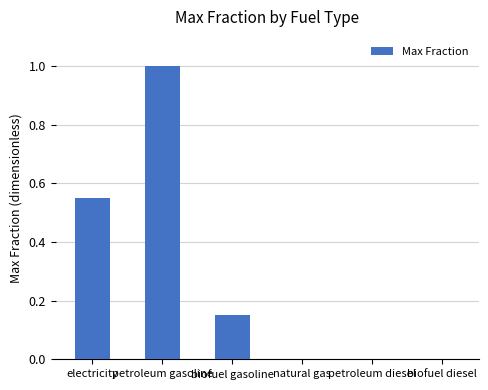

Which label corresponds to the largest value in the chart?

petroleum gasoline